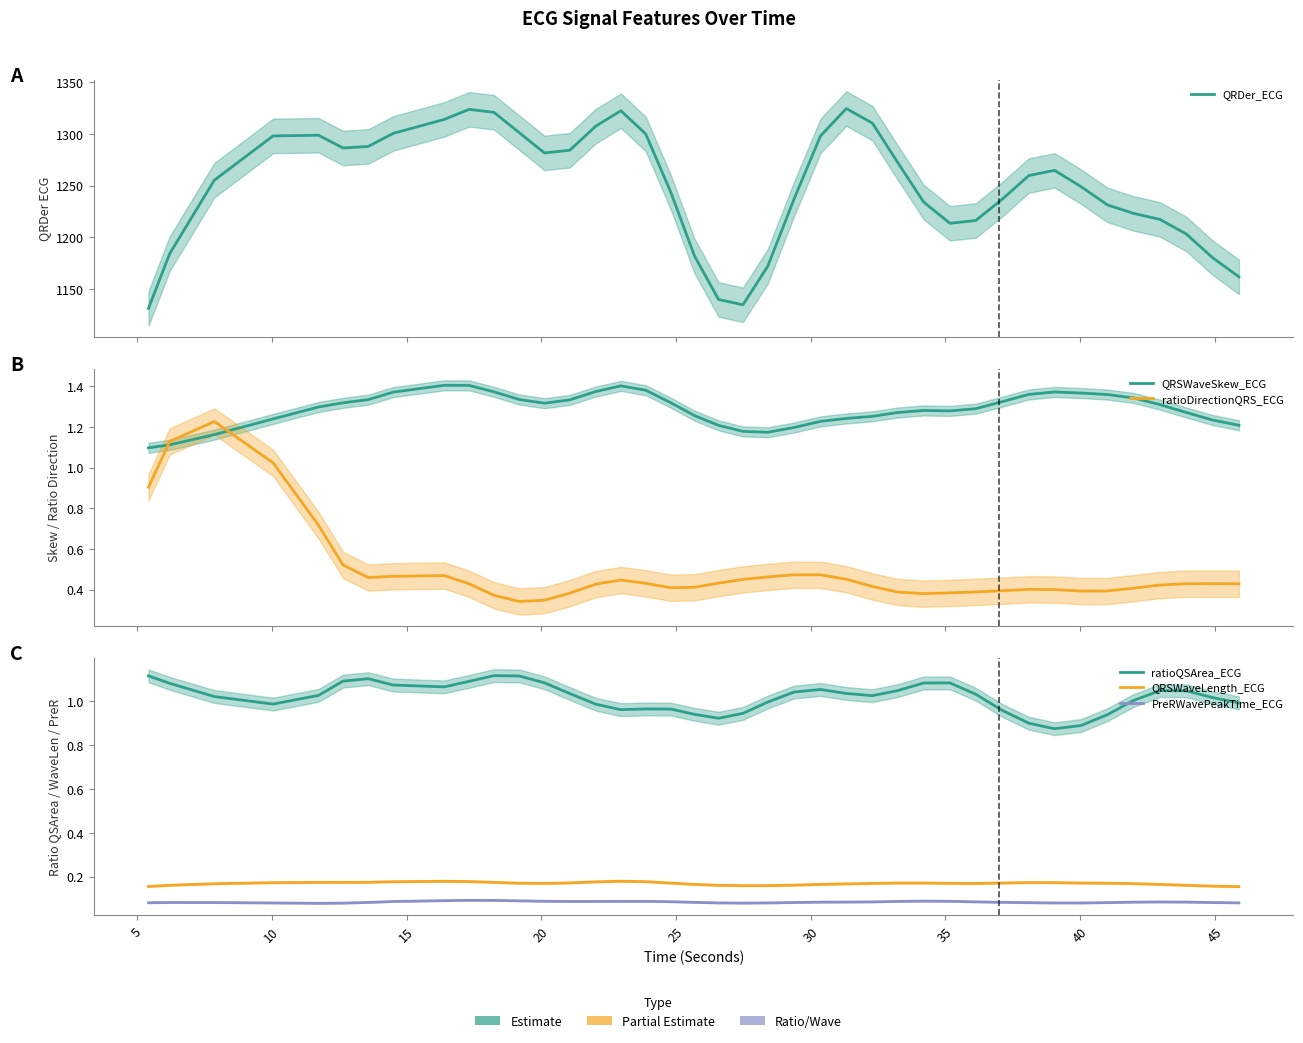

True or false: ratioDirectionQRS_ECG and QRDer_ECG cross at least once.

False